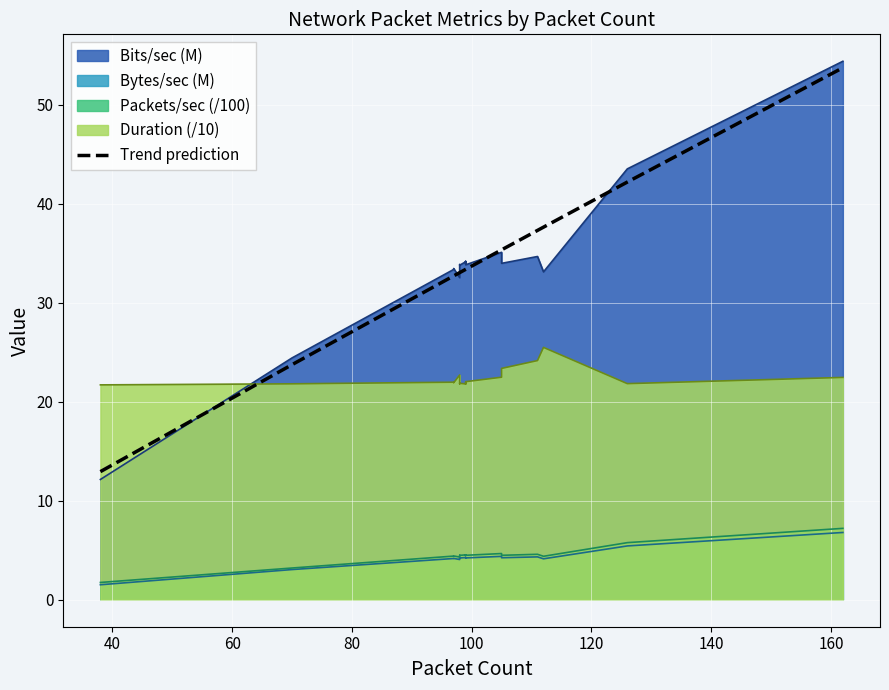

What is the label of the 16th point from the right?

100